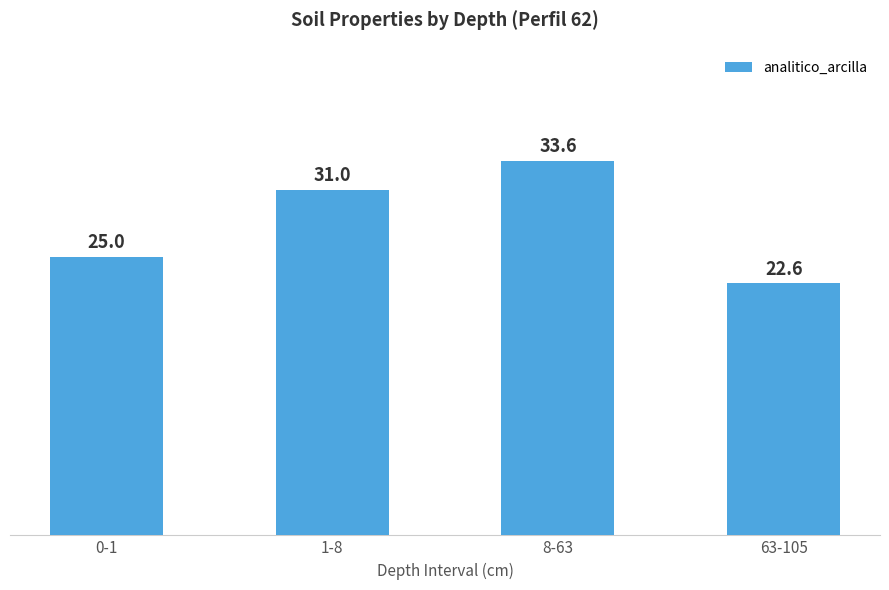

The value at 1-8 is 31.0. True or false?

True